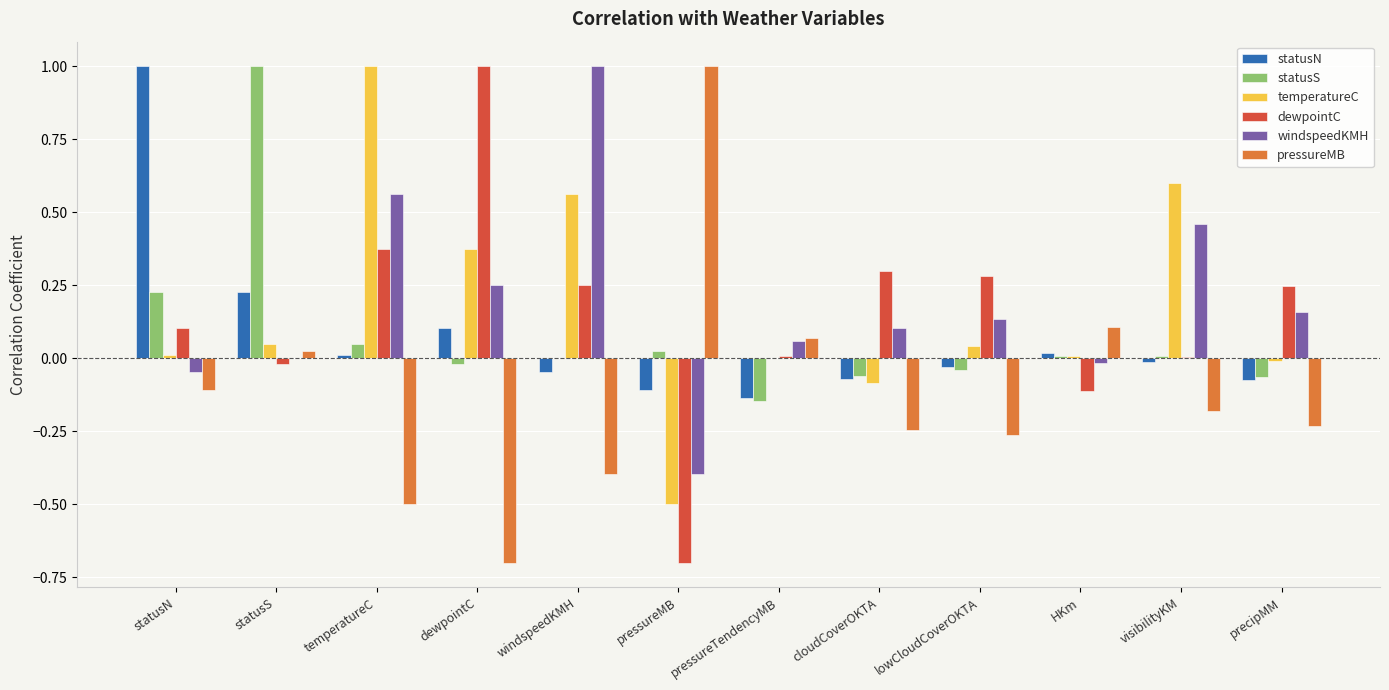

Between HKm and precipMM, which is larger?

HKm